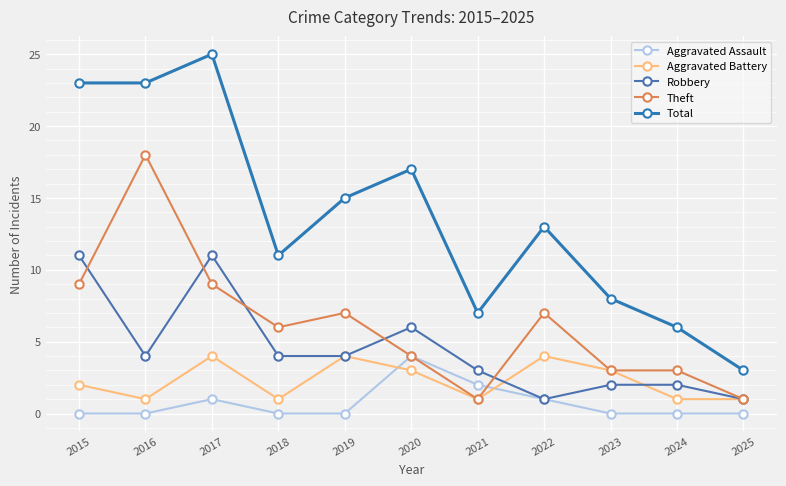

At which category does Total reach its first local valley?

2018